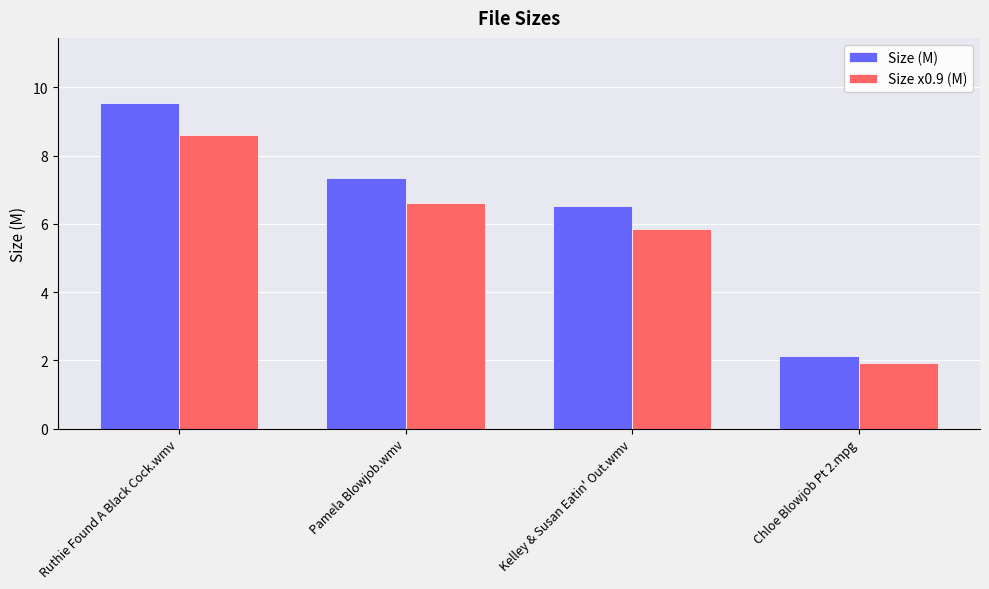

Does the chart contain any negative values?

No